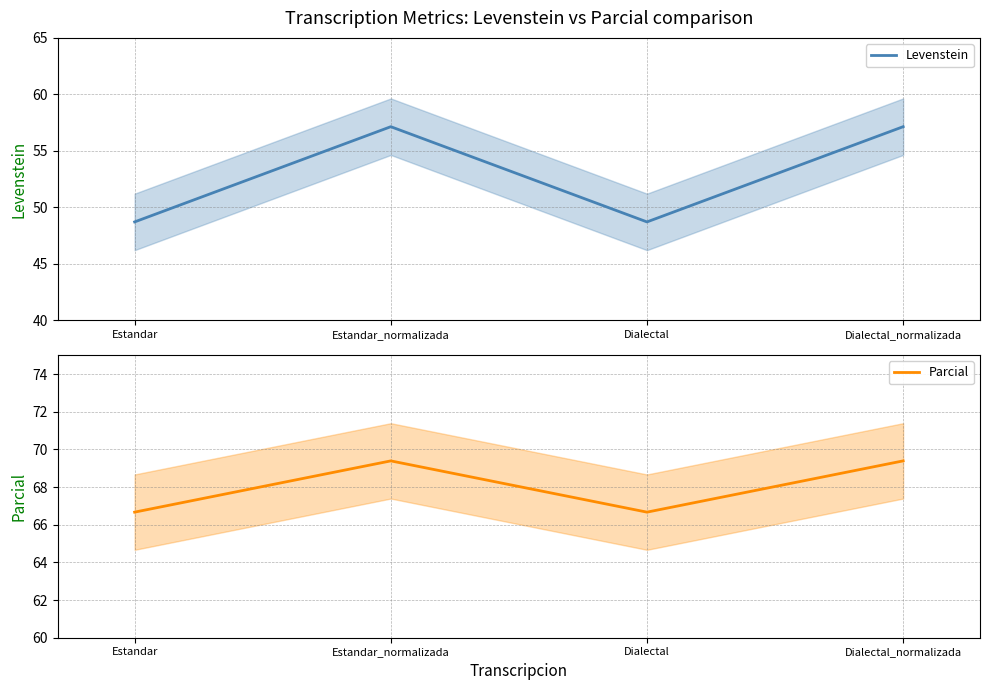

Which series has the widest spread of values?

Levenstein